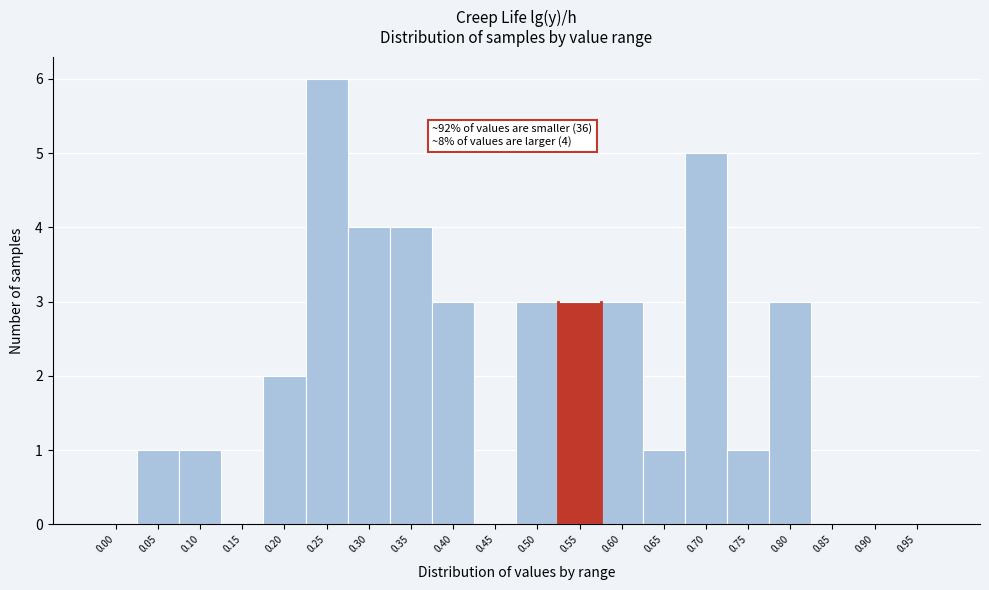

Reading right to left, extract all data points from this chart.

0.95=0	0.90=0	0.85=0	0.80=3	0.75=1	0.70=5	0.65=1	0.60=3	0.55=3	0.50=3	0.45=0	0.40=3	0.35=4	0.30=4	0.25=6	0.20=2	0.15=0	0.10=1	0.05=1	0.00=0